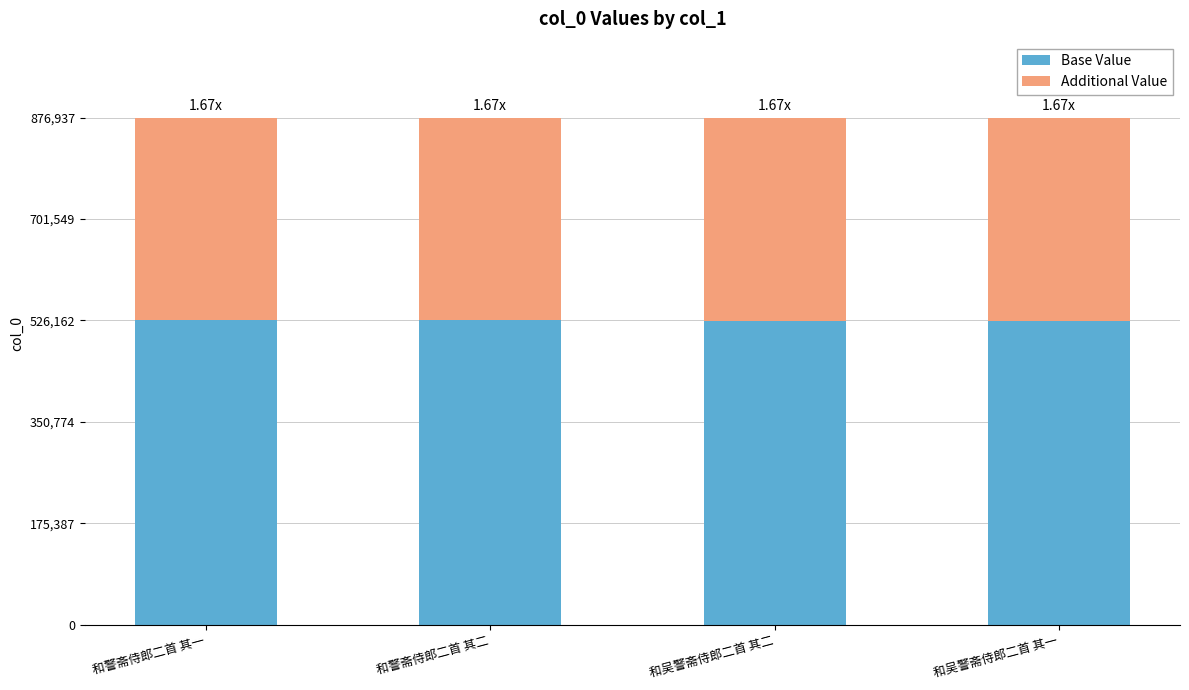

What is the average value of the Base Value series?

526144.2